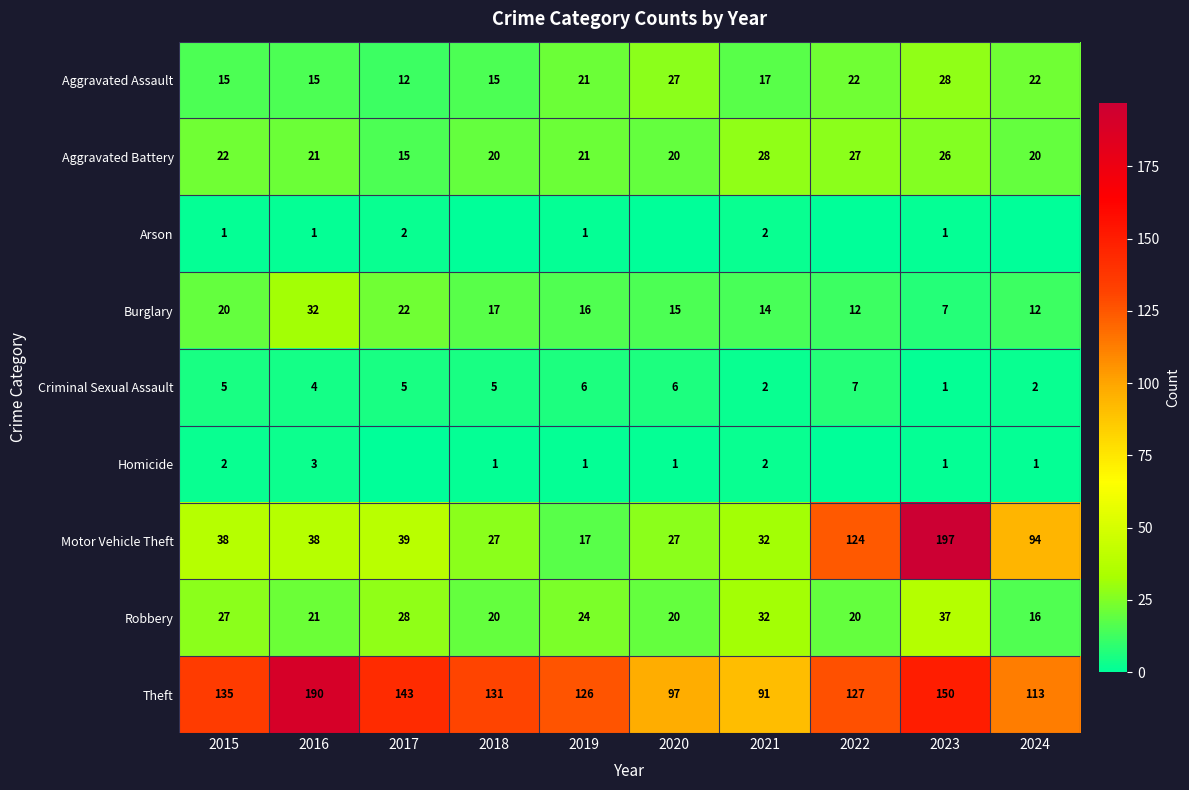

The value of Aggravated Assault at 2017 is 12. True or false?

True